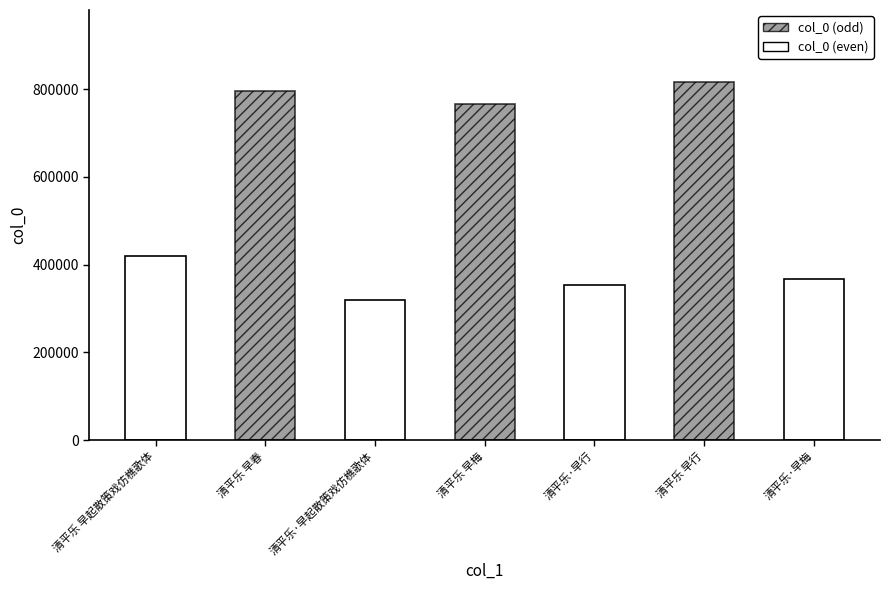

Rank the categories by value from highest to lowest.

清平乐 早行, 清平乐 早春, 清平乐 早梅, 清平乐 早起散策戏仿樵歌体, 清平乐·早梅, 清平乐·早行, 清平乐·早起散策戏仿樵歌体